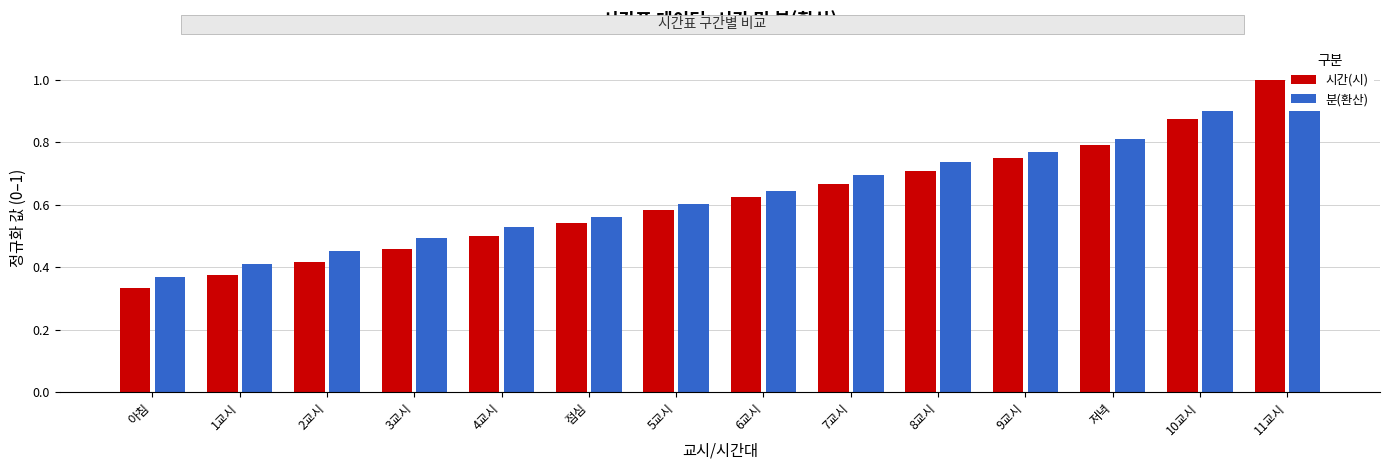

Rank the series by their average value, from lowest to highest.

시간(시), 분(환산)